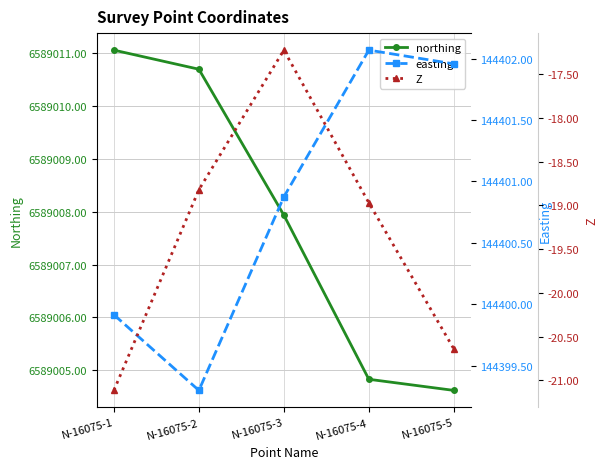

What is the approximate value of Z at N-16075-1?

-21.1